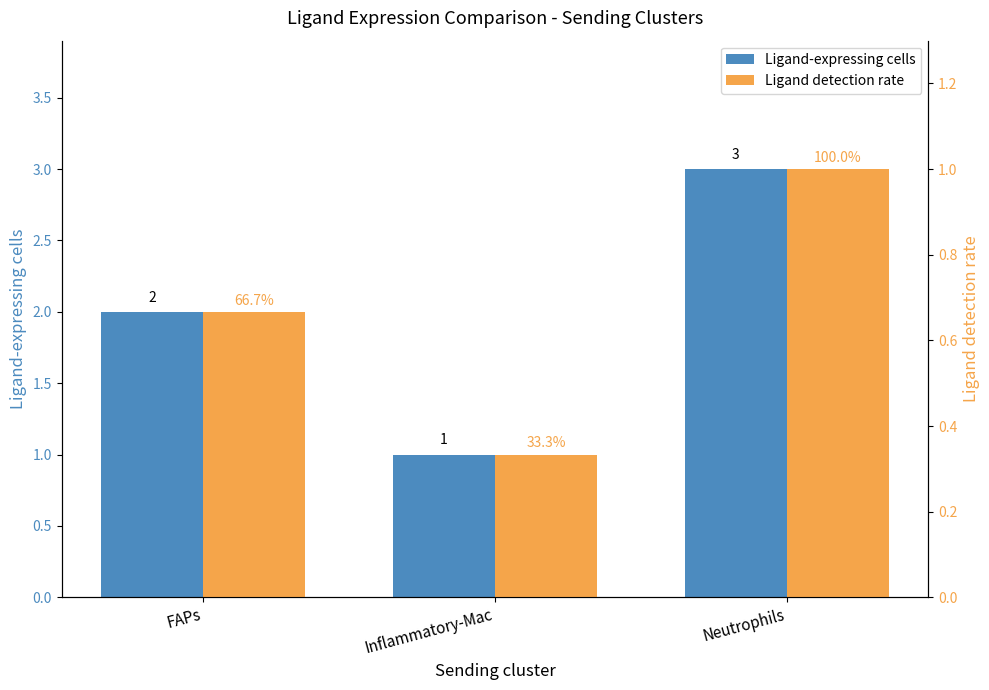

Where is Ligand-expressing cells nearest to the value 2?

FAPs